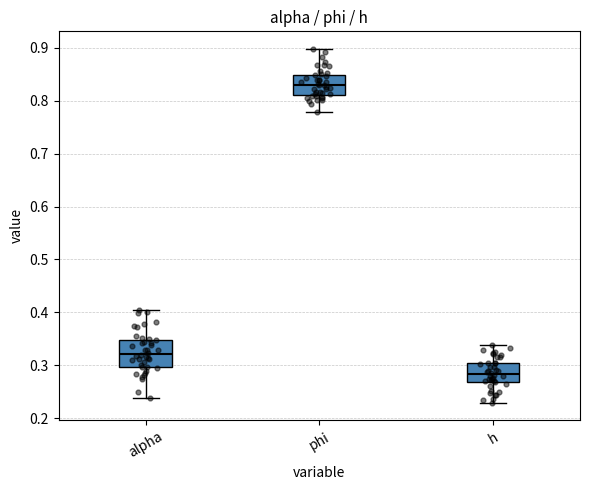

Where does the upper whisker of the box for h end on the y-axis? The values are not printed on the chart, so give them approximately, as read against the axis.

0.34